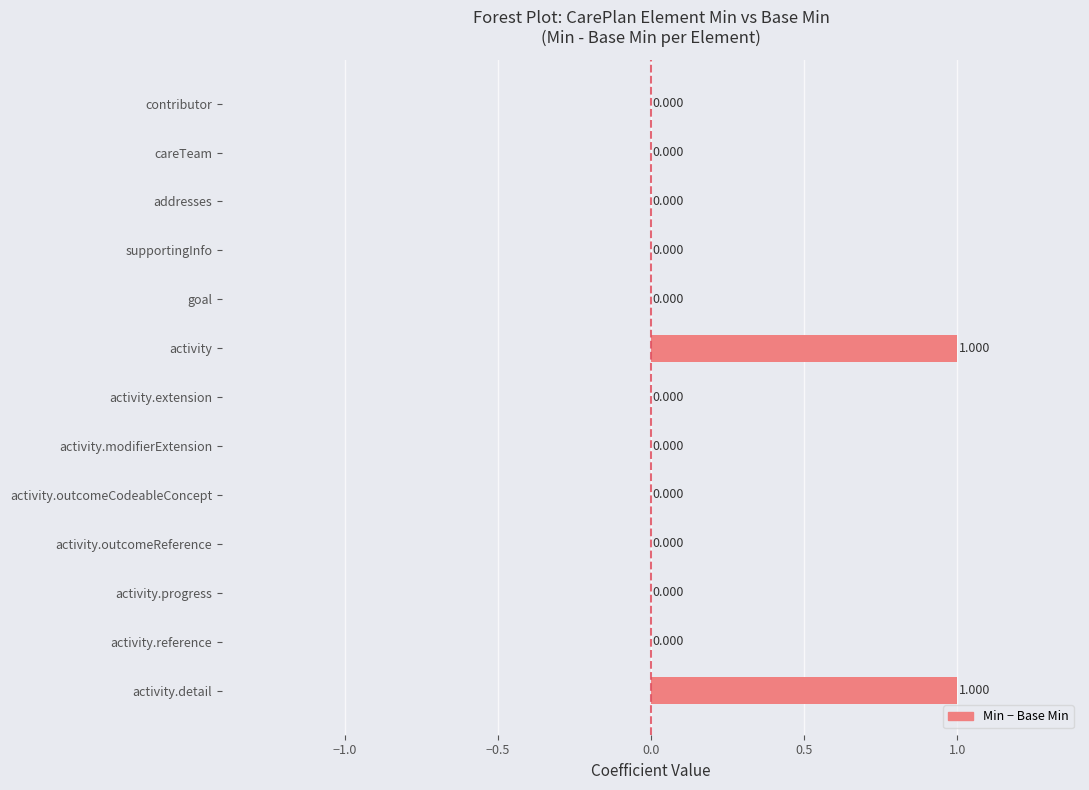

Which has a higher value, activity.outcomeReference or activity?

activity